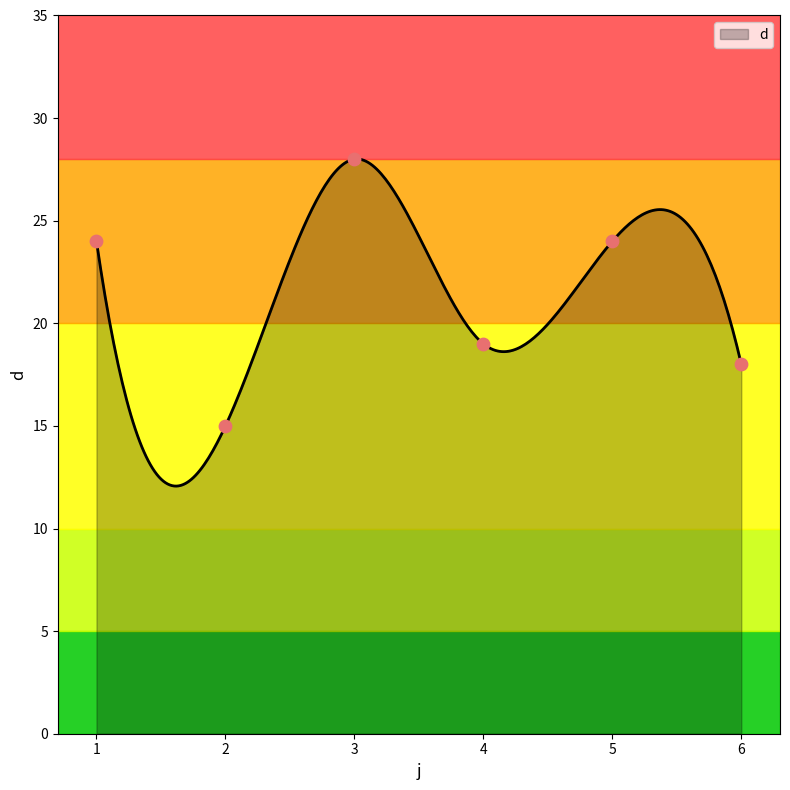

What is the change in value from 5 to 6?

-6